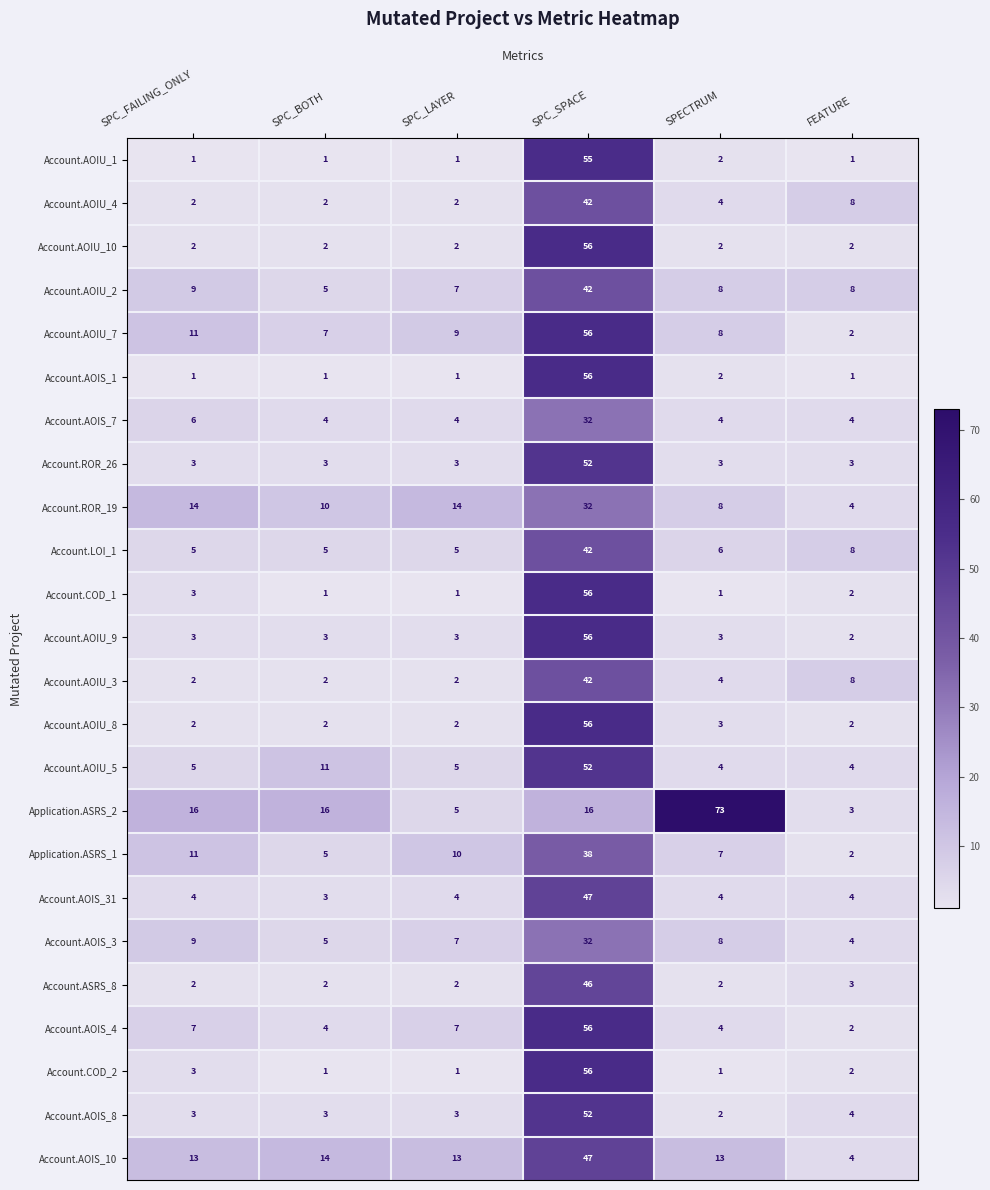

How many values in the Account.AOIS_31 series are below 4?

1